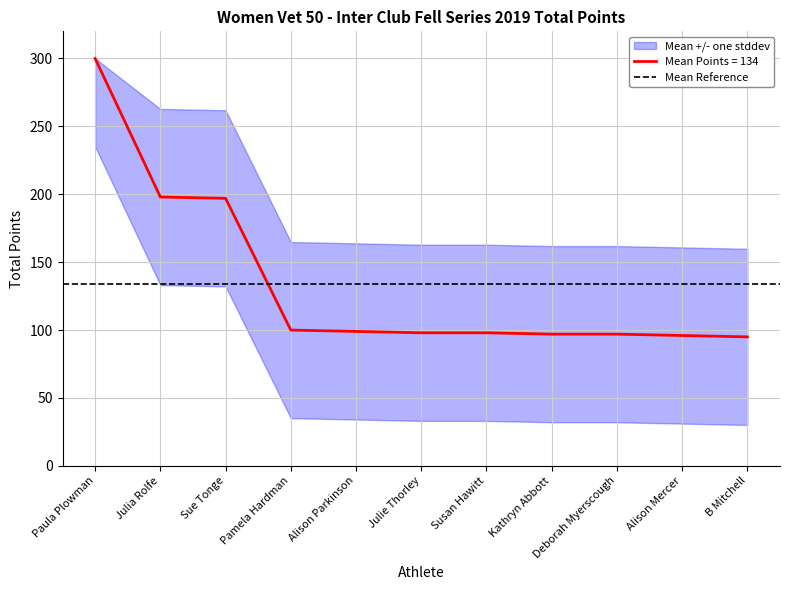

What is the label of the 10th point from the left?

Alison Mercer